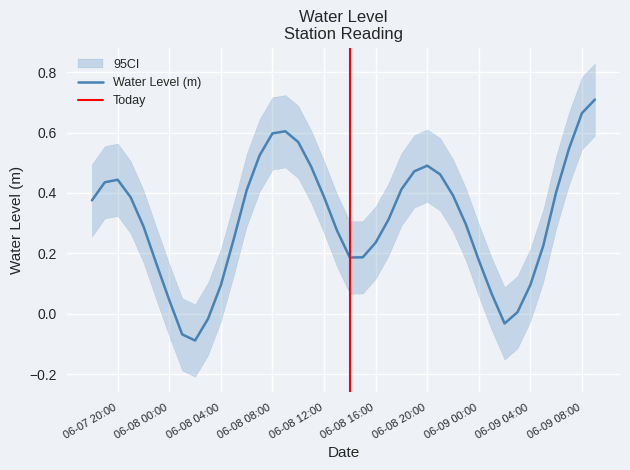

Reading left to right, extract all data points from this chart.

0.4	0.4	0.4	0.4	0.3	0.2	0.0	-0.1	-0.1	-0.0	0.1	0.2	0.4	0.5	0.6	0.6	0.6	0.5	0.4	0.3	0.2	0.2	0.2	0.3	0.4	0.5	0.5	0.5	0.4	0.3	0.2	0.1	-0.0	0.0	0.1	0.2	0.4	0.5	0.7	0.7